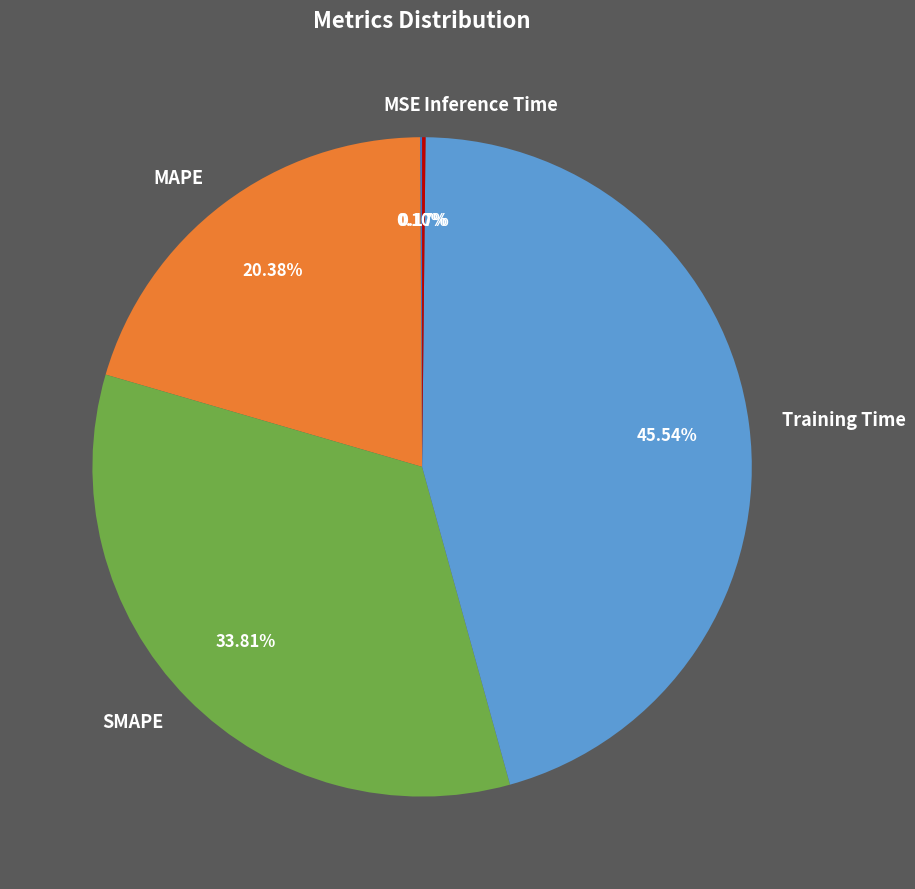

To the nearest percent, what is the difference between the largest and smallest slice percentages?

45%